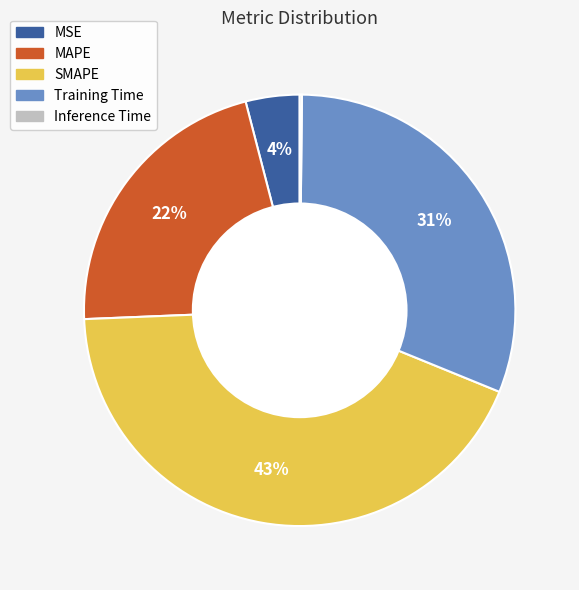

Does any single category account for the majority?

No